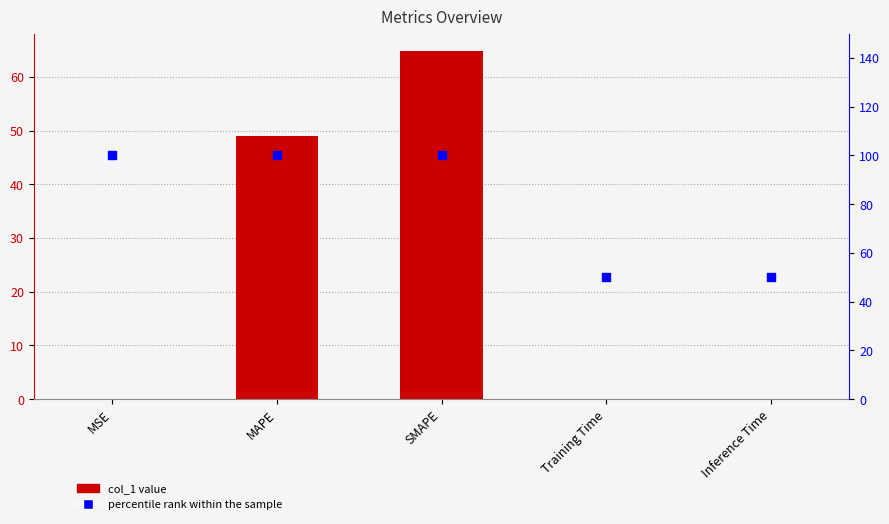

What is the total value across all series at Inference Time?

50.0